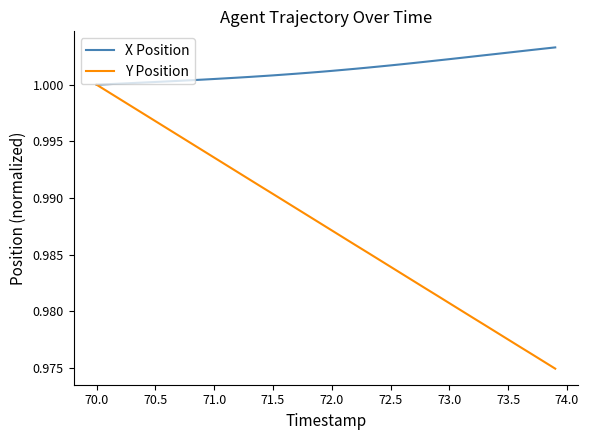

How many lines are shown in the chart?

2